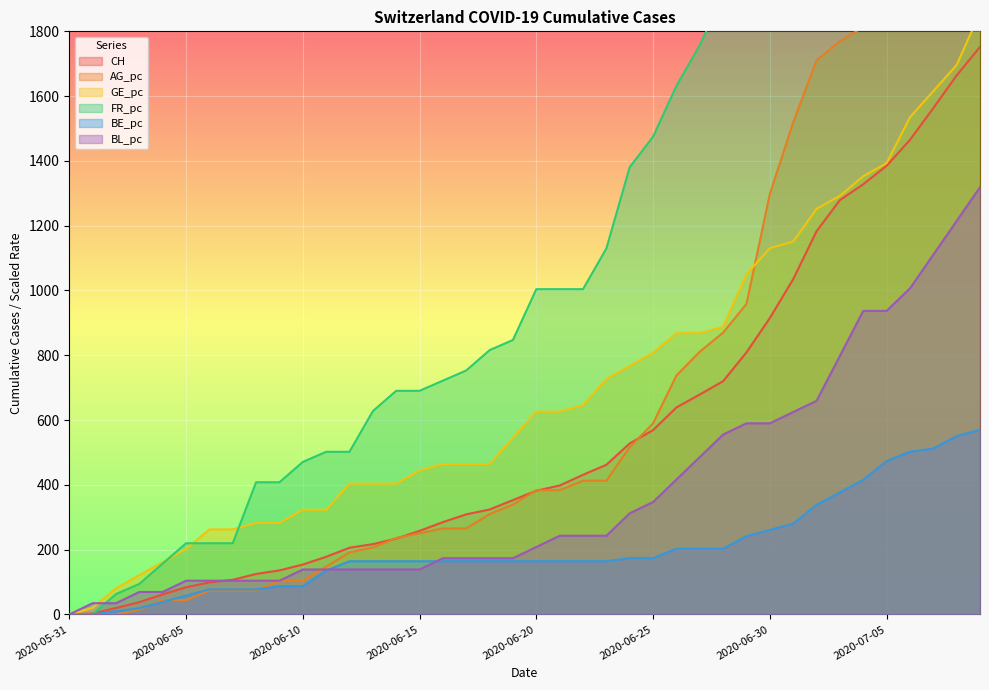

What is the spread (max minus min) of values at 2020-06-09?

320.9